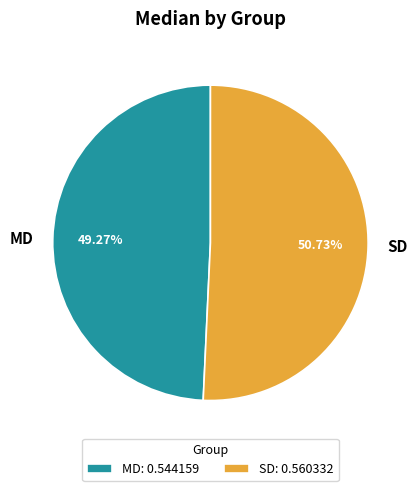

What portion of the pie excludes SD?

49.3%